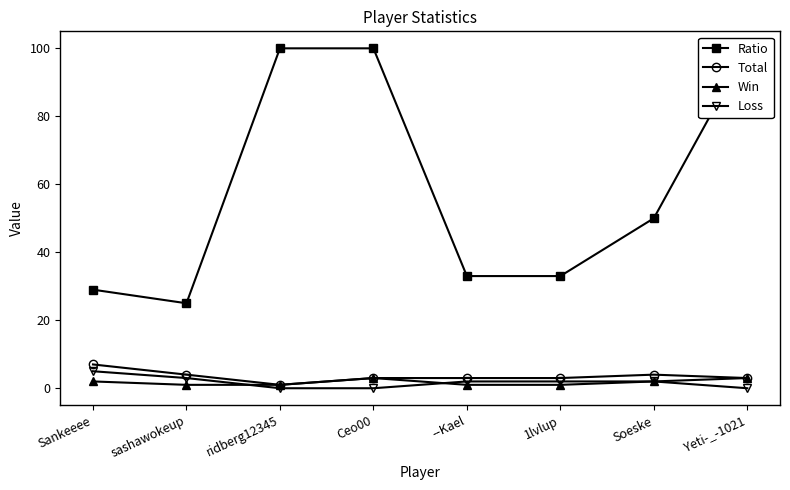

Which series has the widest spread of values?

Ratio